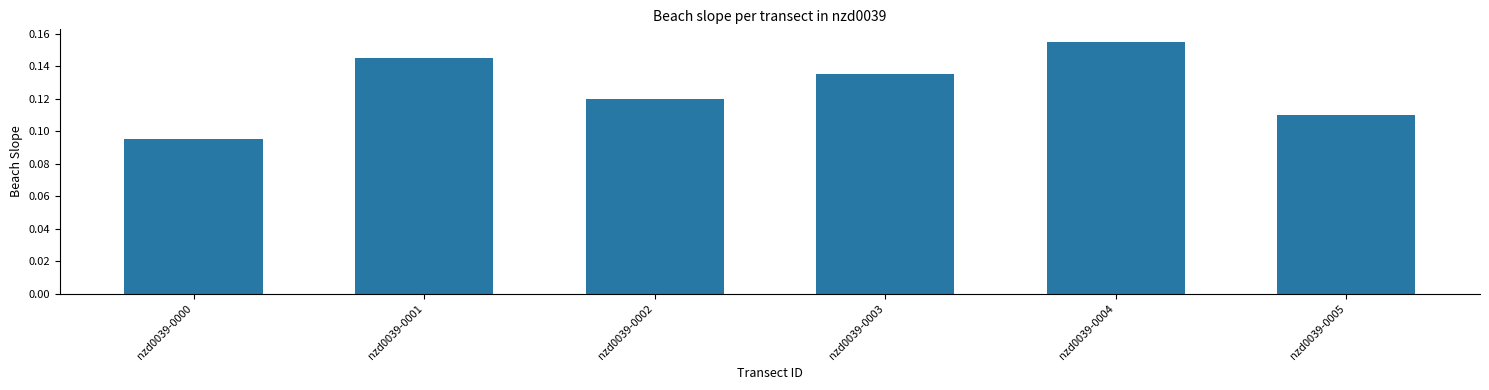

List the labels in order of value, largest first.

nzd0039-0004, nzd0039-0001, nzd0039-0003, nzd0039-0002, nzd0039-0005, nzd0039-0000